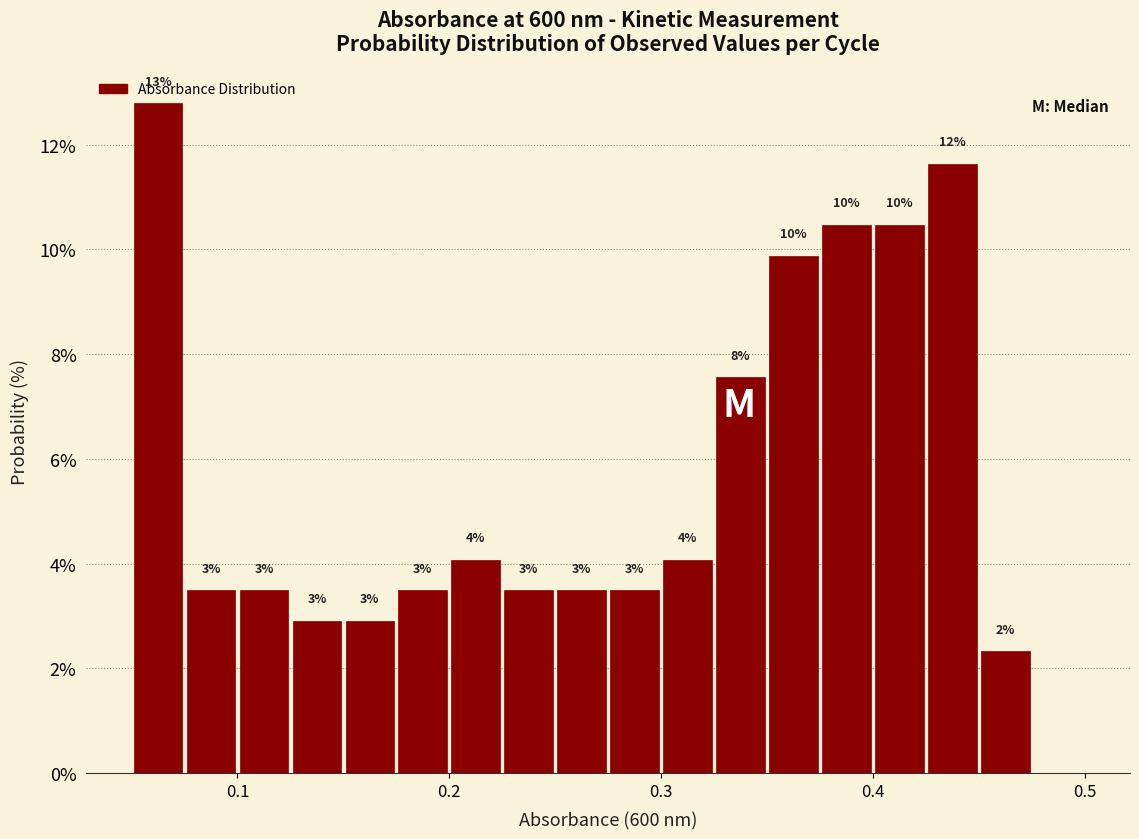

Around what value on the x-axis is the tallest bar? Give the approximate position of its centre, as read against the axis.

0.06